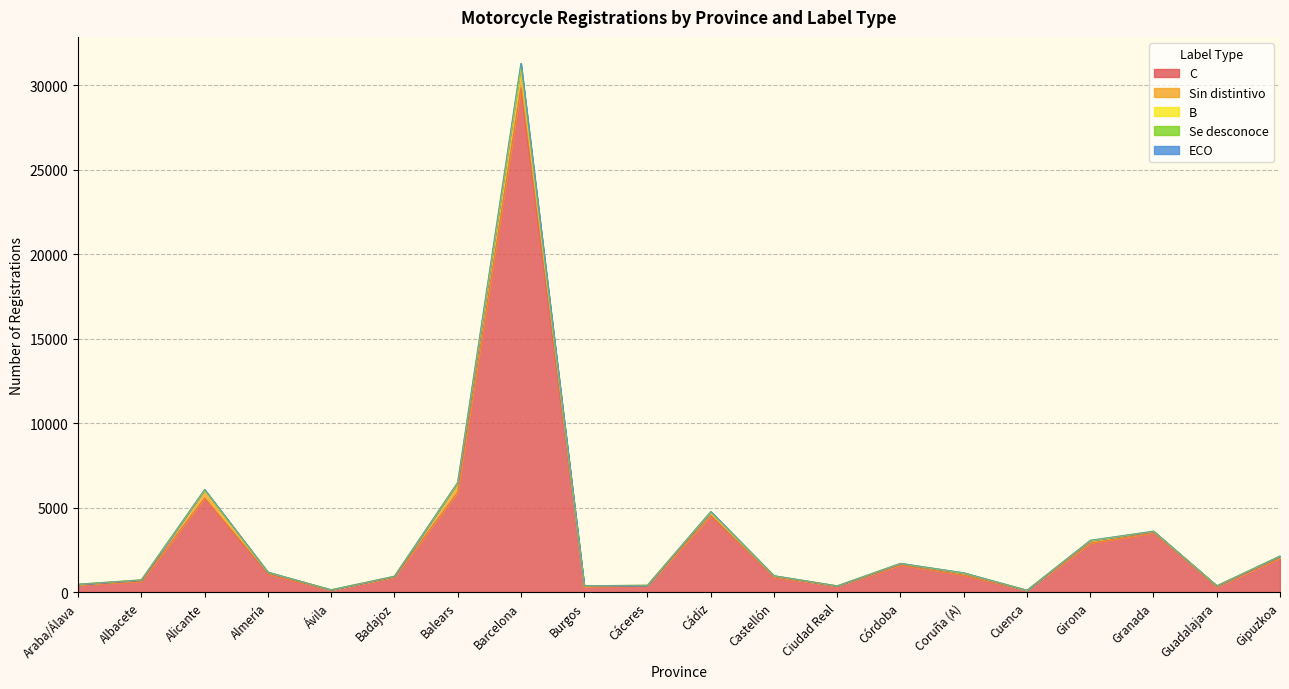

What are all the series names shown in the legend?

C, Sin distintivo, B, Se desconoce, ECO